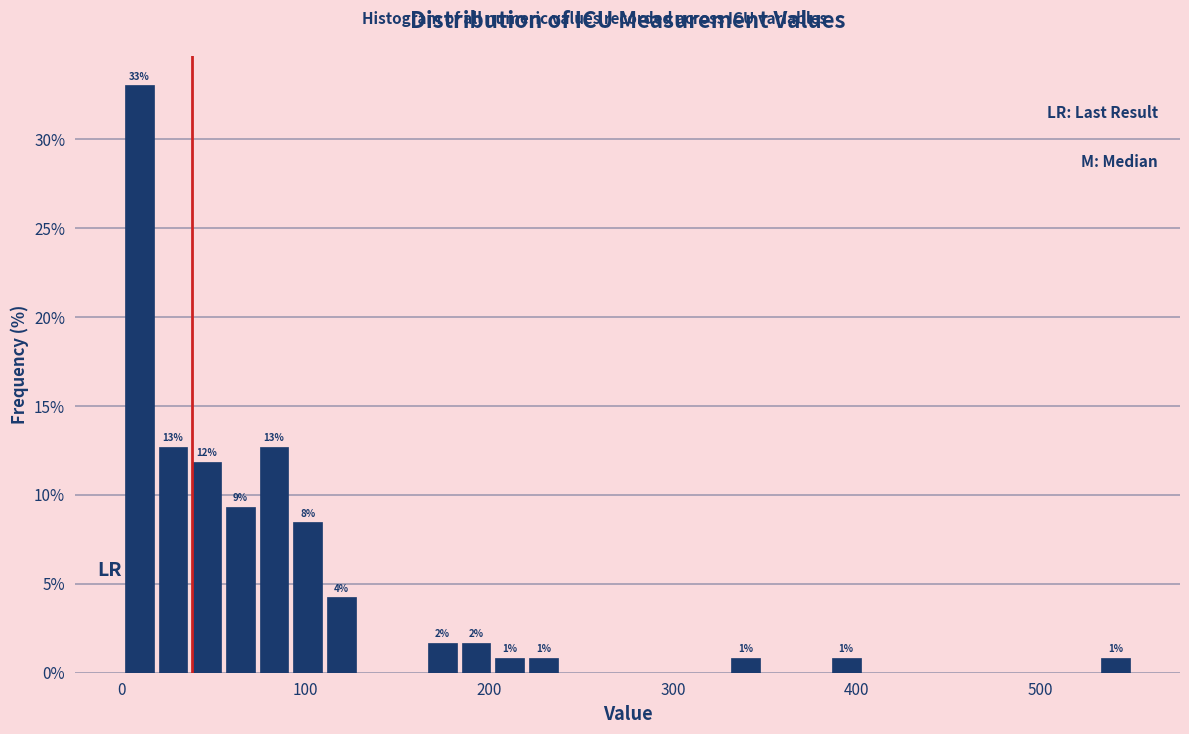

Read against the x-axis, roughly where is the centre of the tallest bar?

10